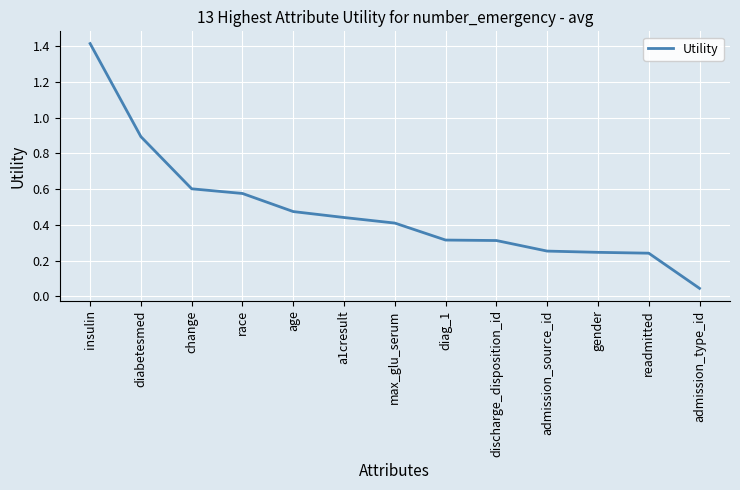

Between age and discharge_disposition_id, which is larger?

age